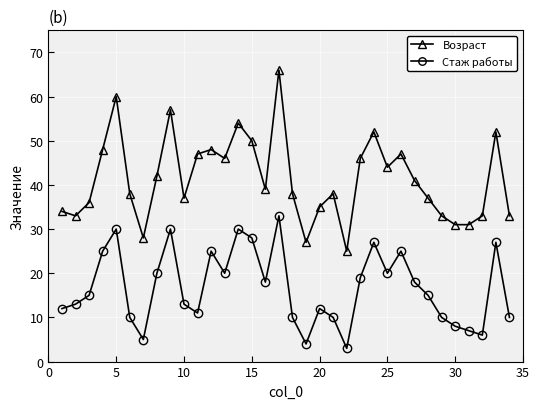

What is the average value of the Возраст series?

41